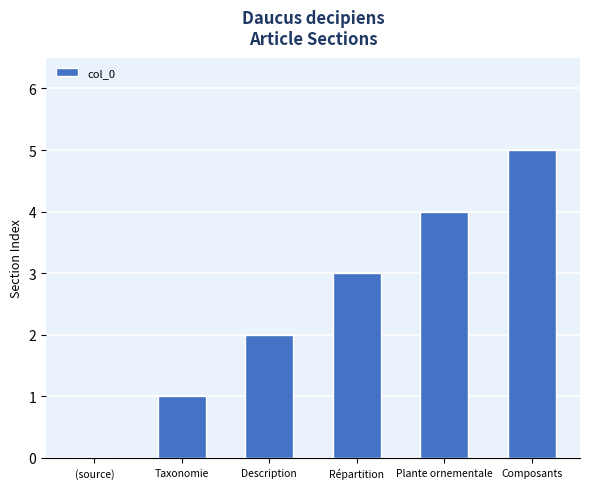

Count the number of categories in the chart.

6